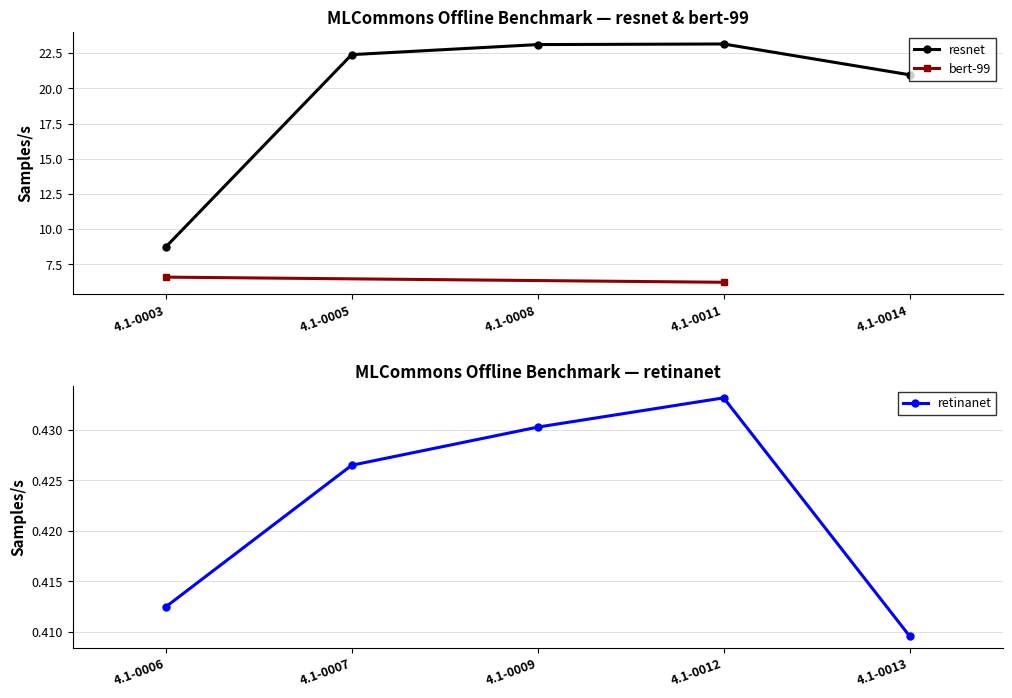

True or false: retinanet and resnet intersect in this chart.

False